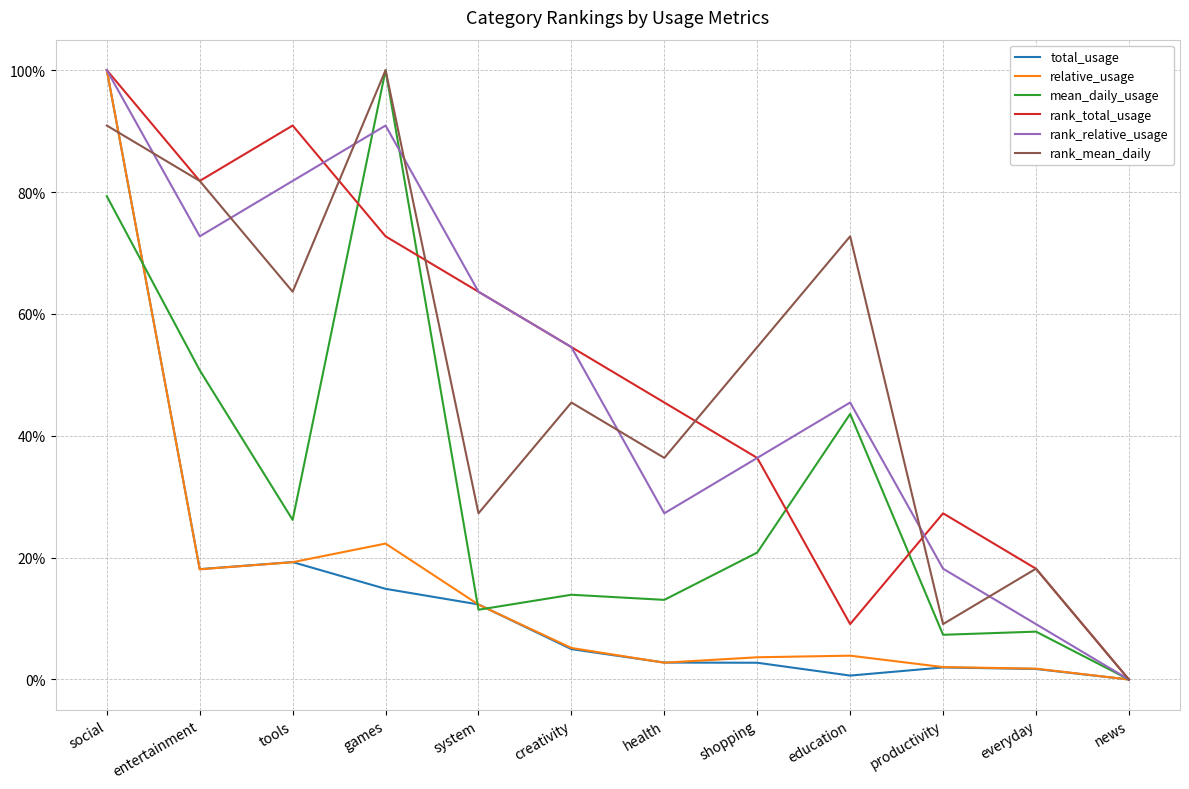

What is the spread (max minus min) of values at tools?

0.7